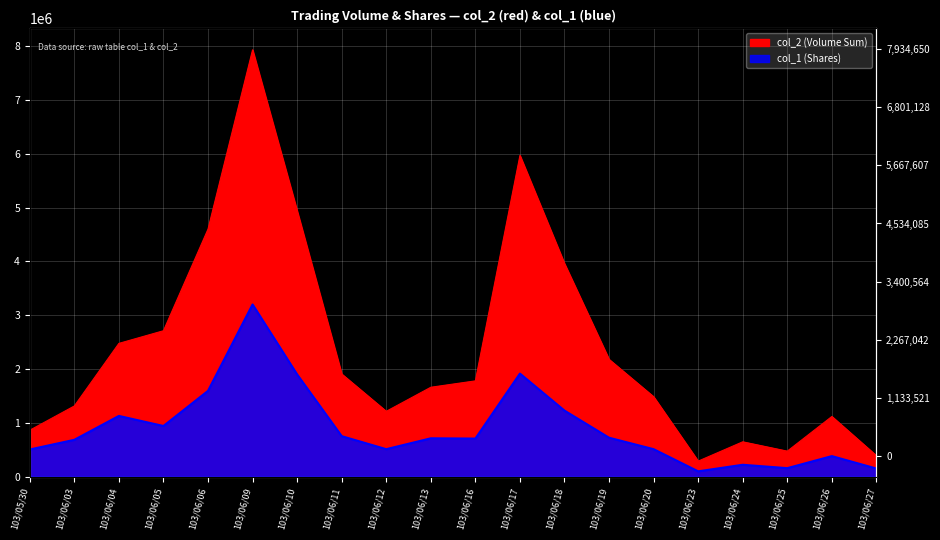

What is the label of the 8th point from the left?

103/06/11